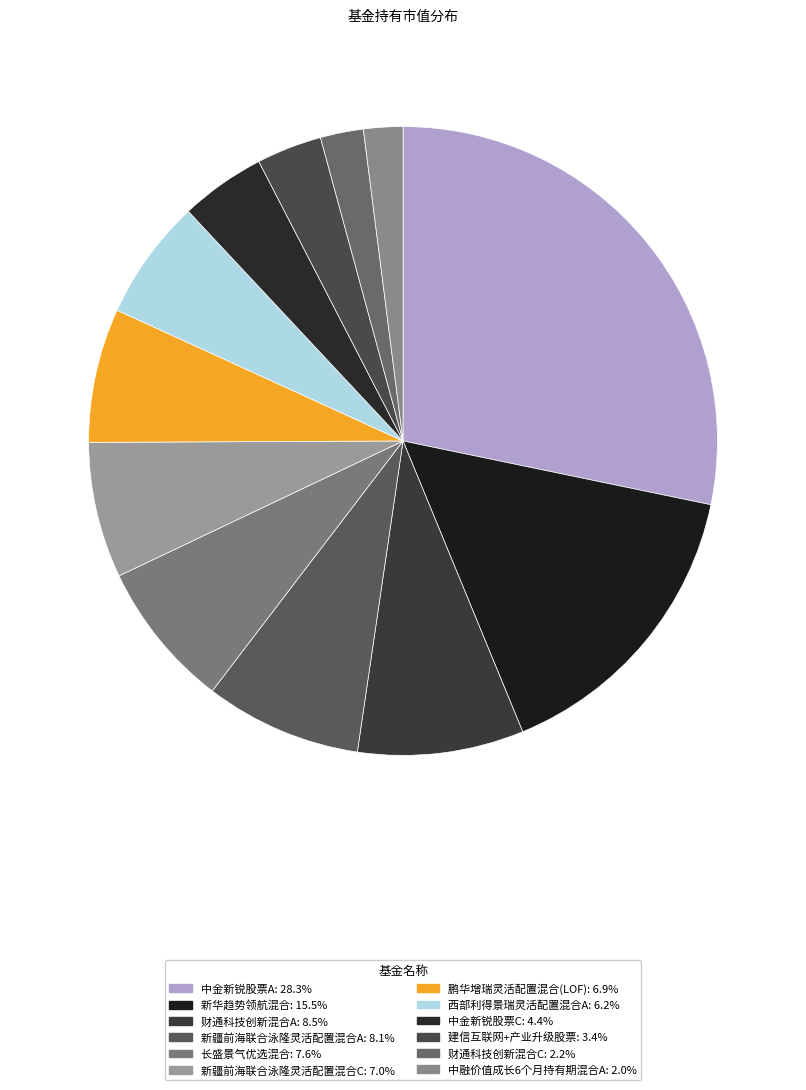

To the nearest percent, what is the average slice percentage?

8%